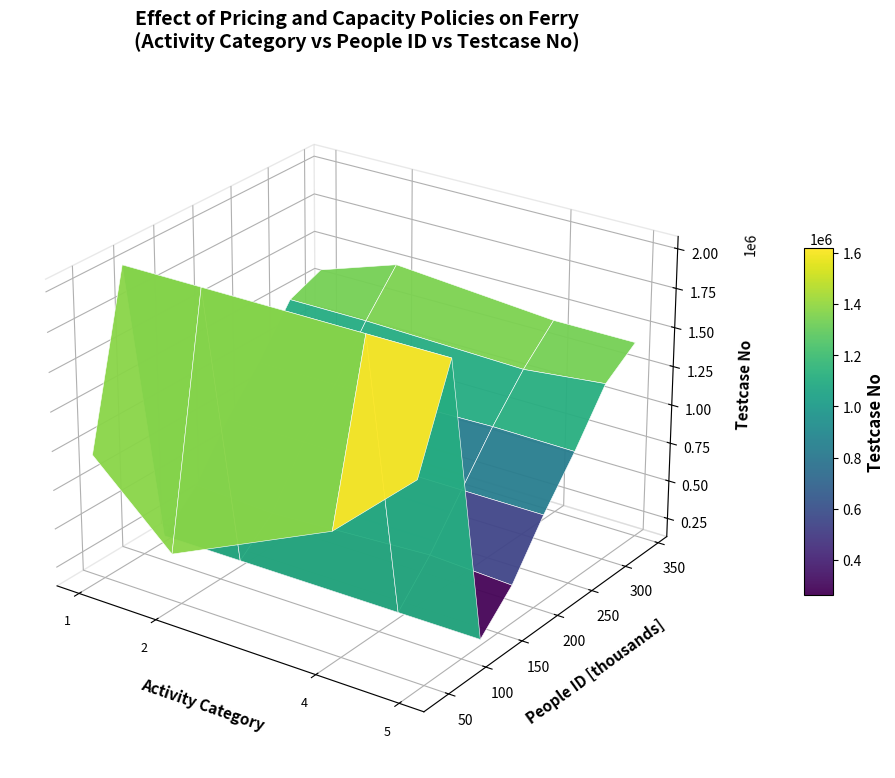

Which has a higher value, testcase_no or activity_category?

testcase_no